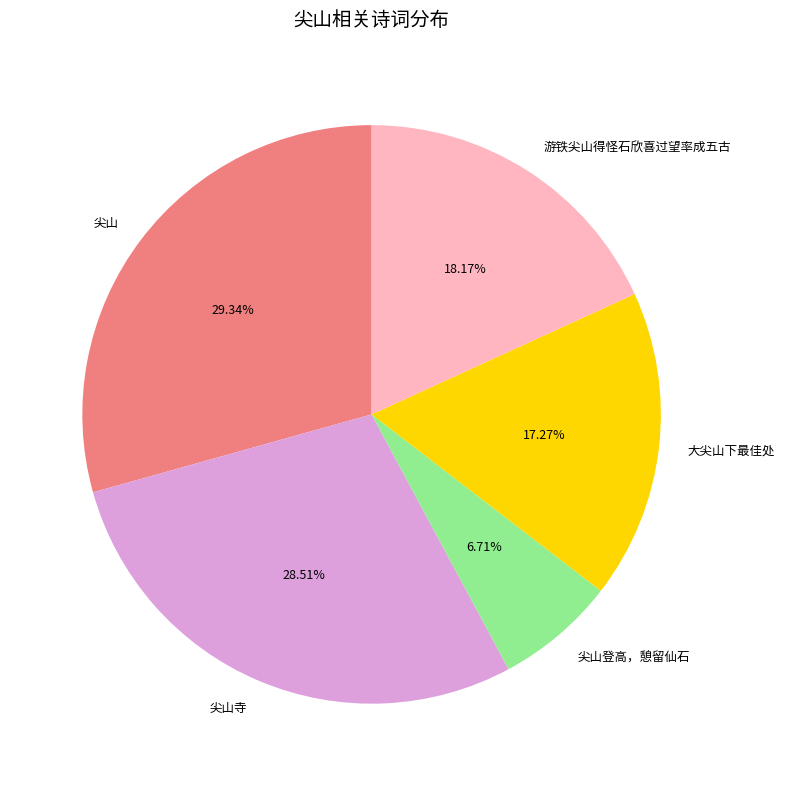

Which slice is the smallest?

尖山登高，憩留仙石